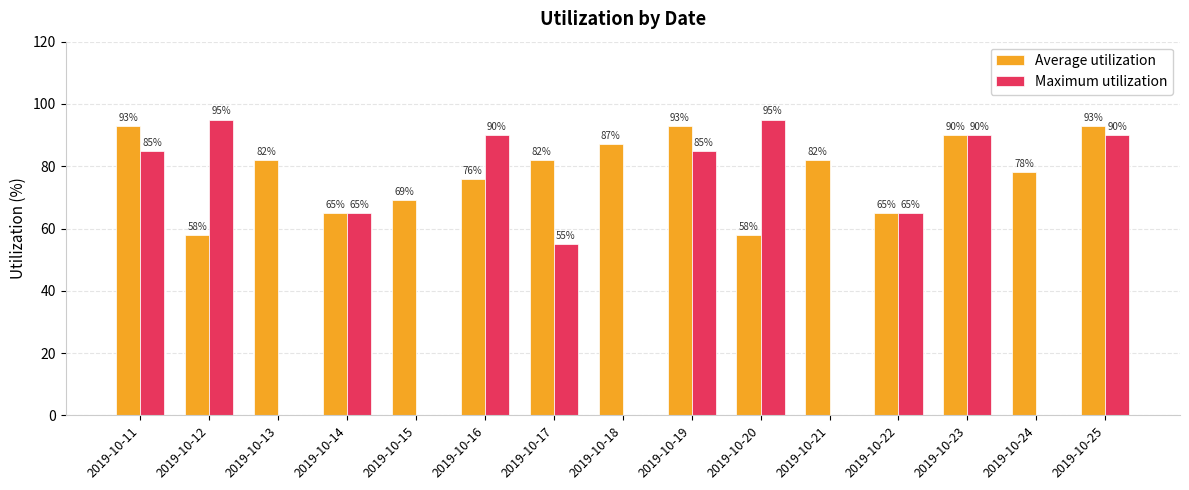

Reading left to right, what are all the values shown in this chart?

Average utilization: 2019-10-11=93	2019-10-12=58	2019-10-13=82	2019-10-14=65	2019-10-15=69	2019-10-16=76	2019-10-17=82	2019-10-18=87	2019-10-19=93	2019-10-20=58	2019-10-21=82	2019-10-22=65	2019-10-23=90	2019-10-24=78	2019-10-25=93
Maximum utilization: 2019-10-11=85	2019-10-12=95	2019-10-13=0	2019-10-14=65	2019-10-15=0	2019-10-16=90	2019-10-17=55	2019-10-18=0	2019-10-19=85	2019-10-20=95	2019-10-21=0	2019-10-22=65	2019-10-23=90	2019-10-24=0	2019-10-25=90